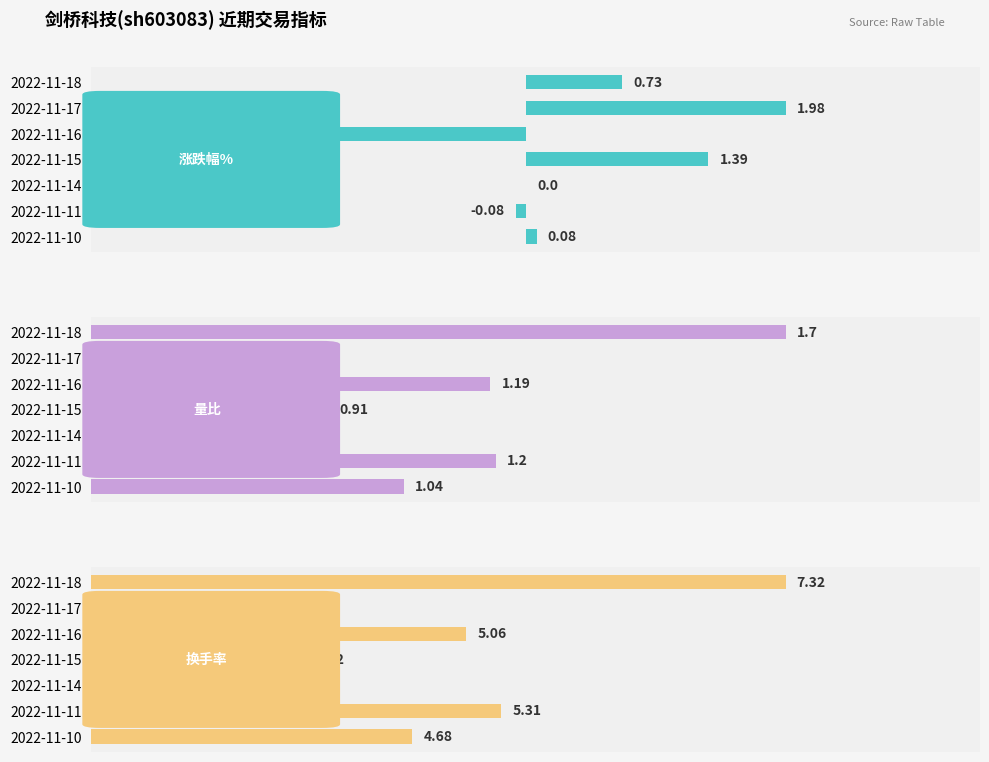

What is the maximum value shown in the chart?

7.3